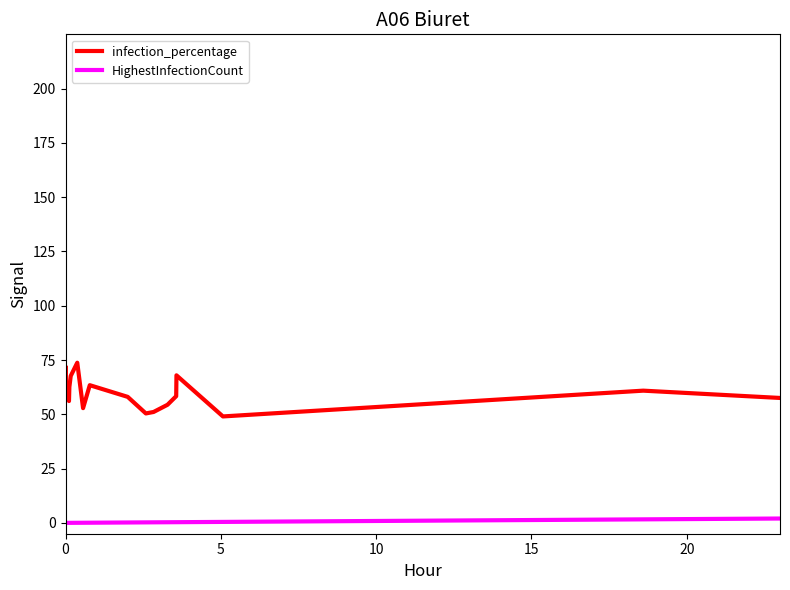

Which series has the largest total across all categories?

infection_percentage